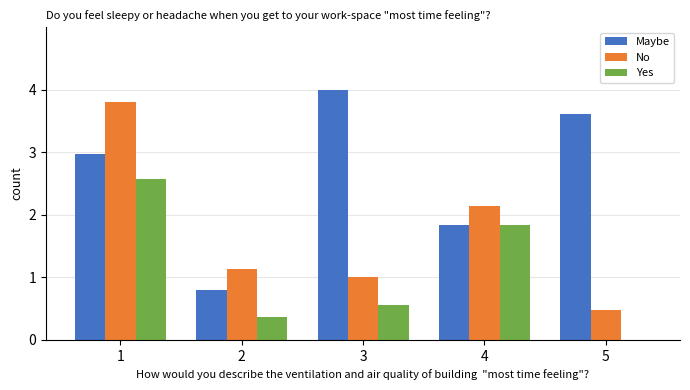

The value of No at 5 is 0.5. True or false?

True